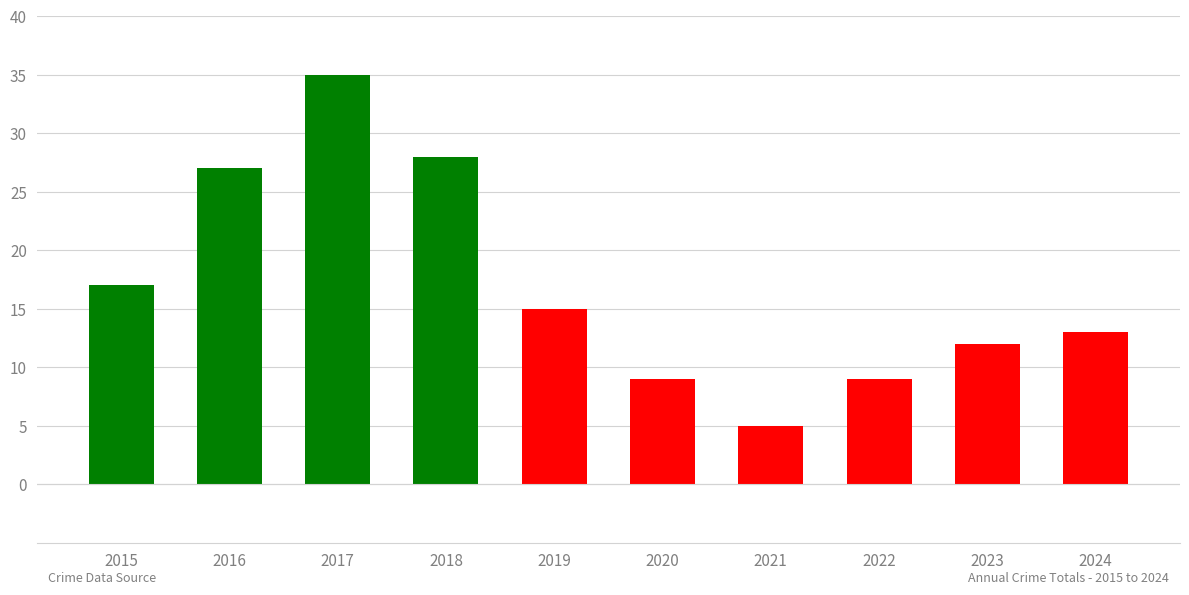

Which category has the highest value across all series?

2017